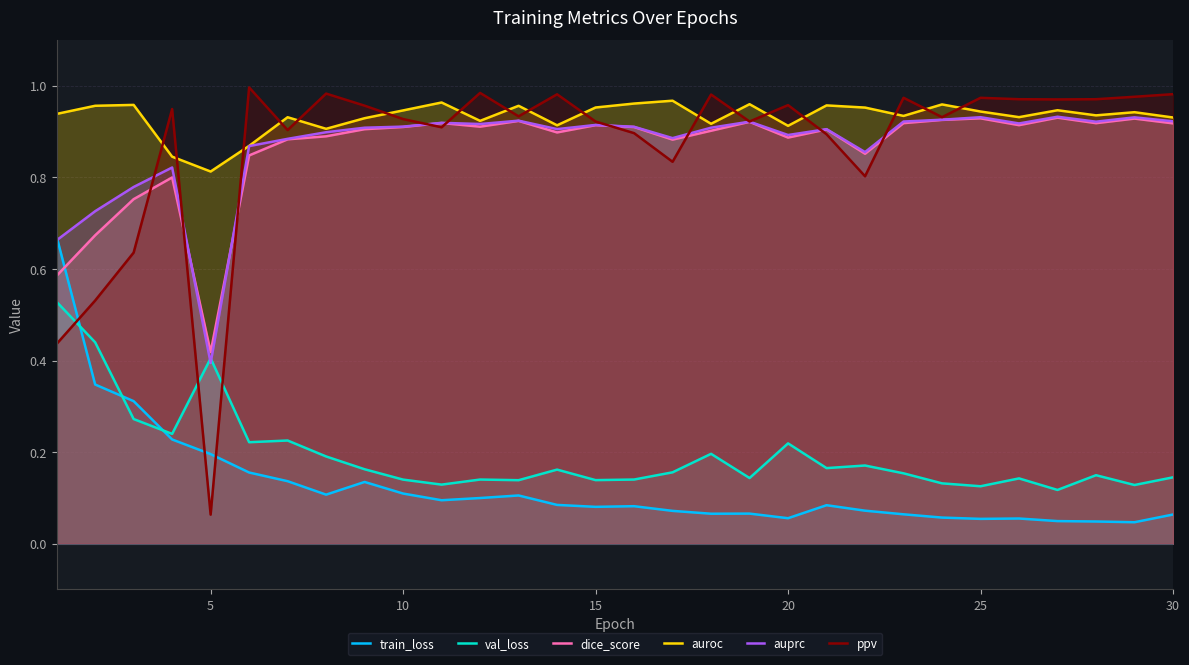

Which category has the lowest value in the dice_score series?

5